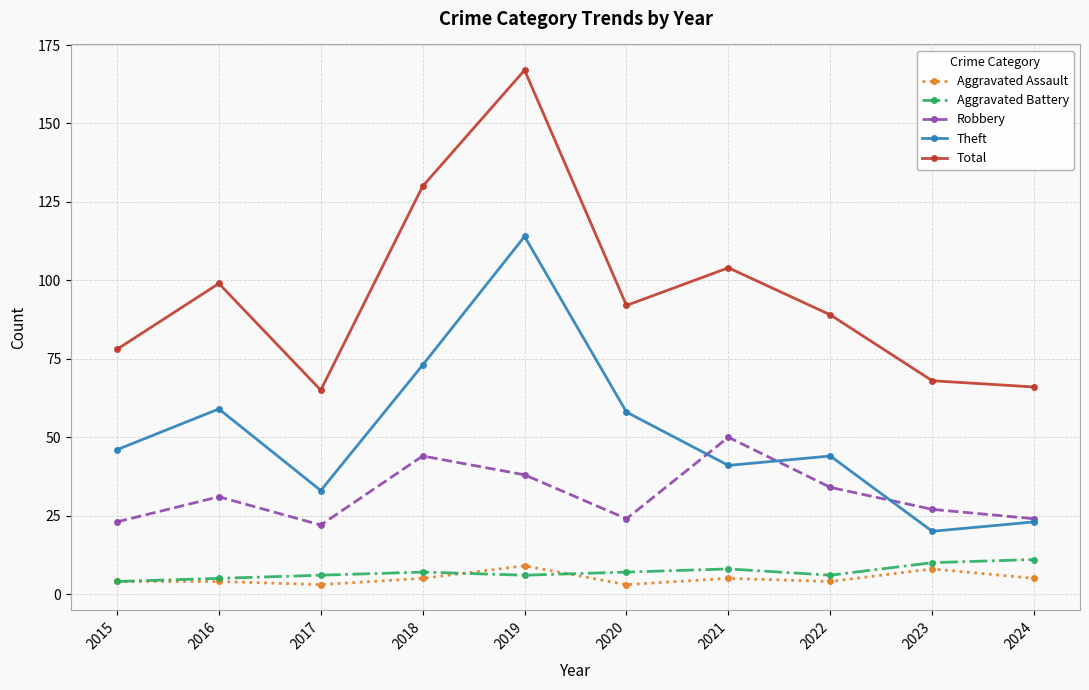

What are all the series names shown in the legend?

Aggravated Assault, Aggravated Battery, Robbery, Theft, Total